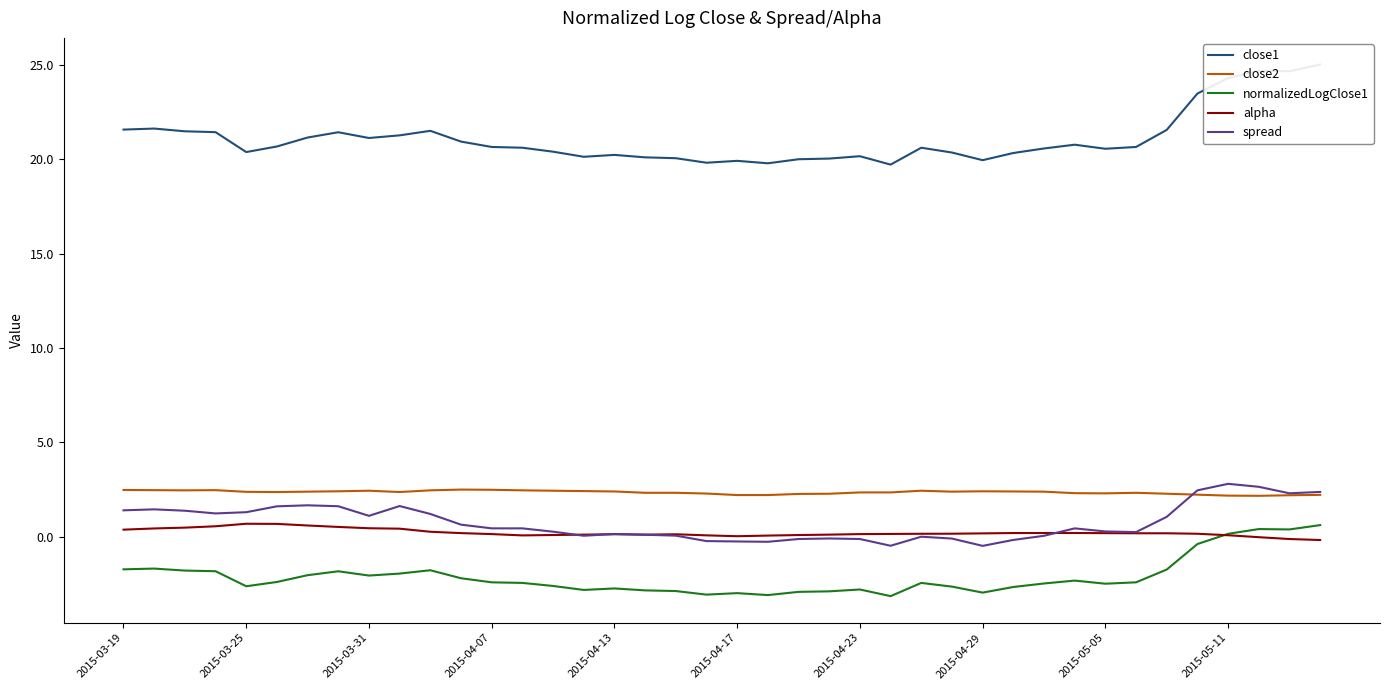

How many data points does each series have?

40